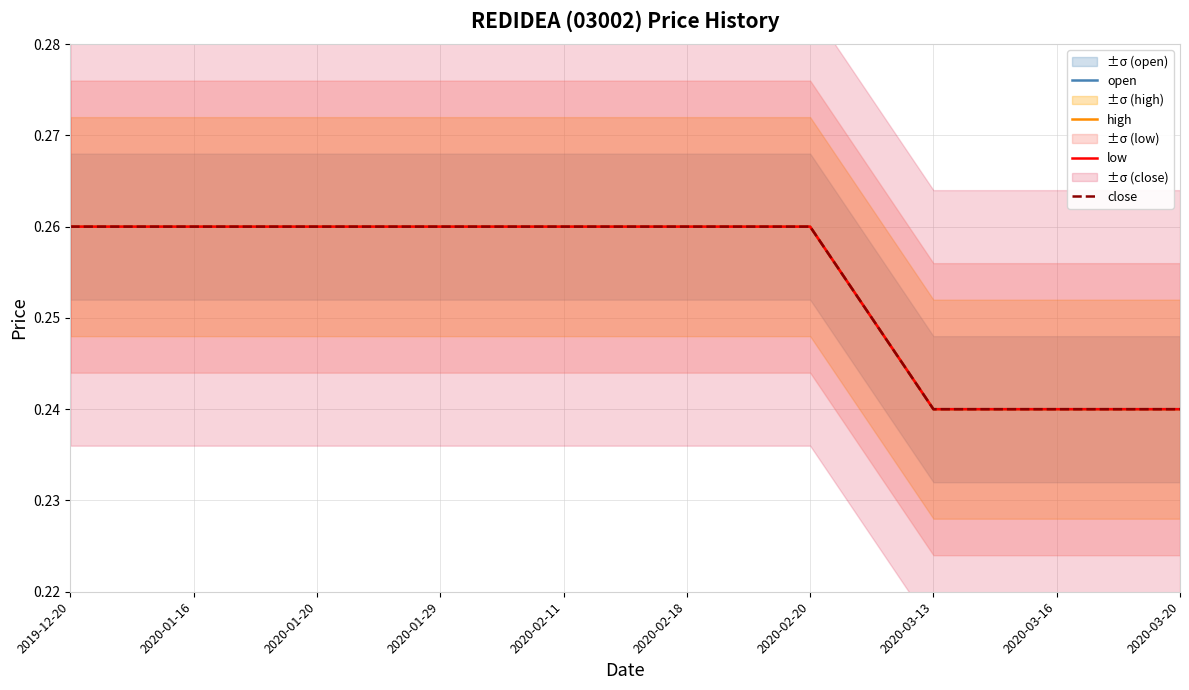

How many lines are shown in the chart?

4